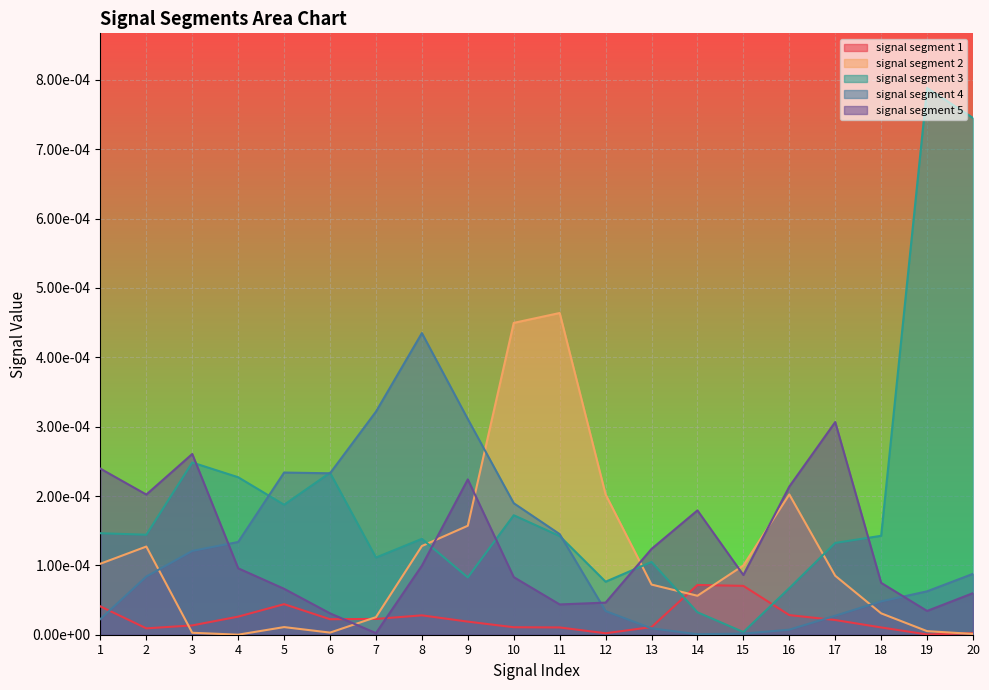

Does the chart display data point markers on the line(s)?

No